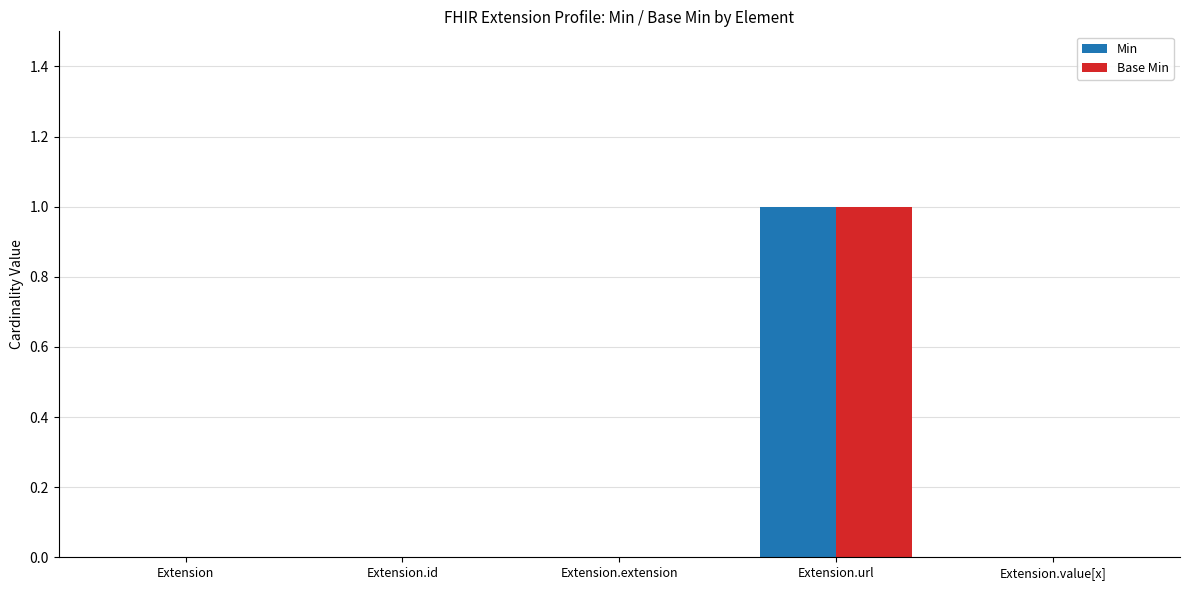

What are all the series names shown in the legend?

Min, Base Min